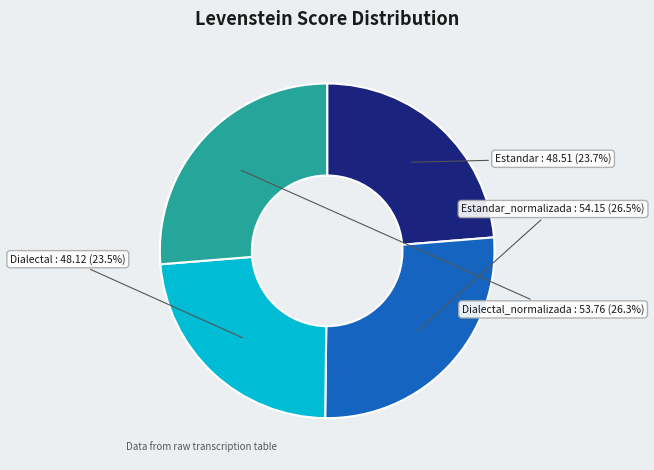

Is there a majority slice in this chart?

No